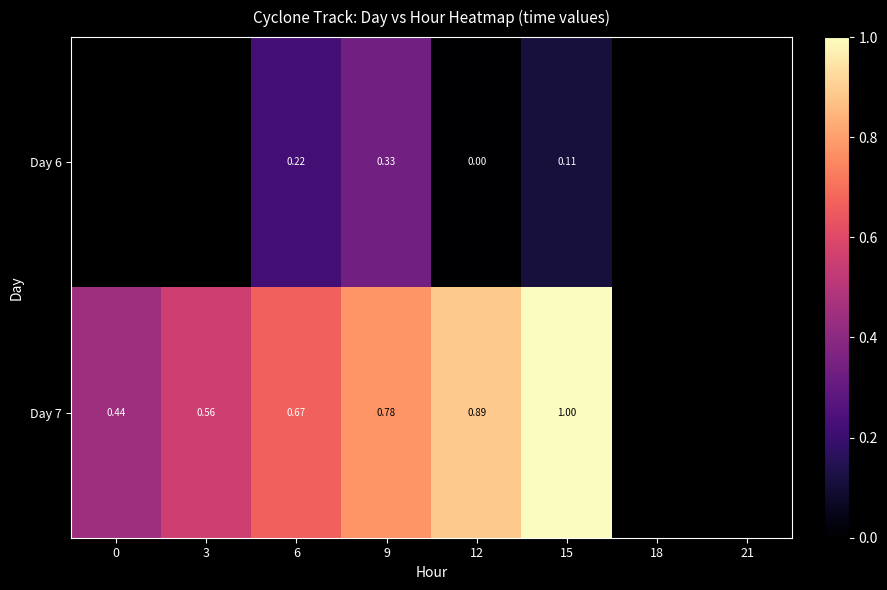

What is the spread (max minus min) of values at 12?

0.9